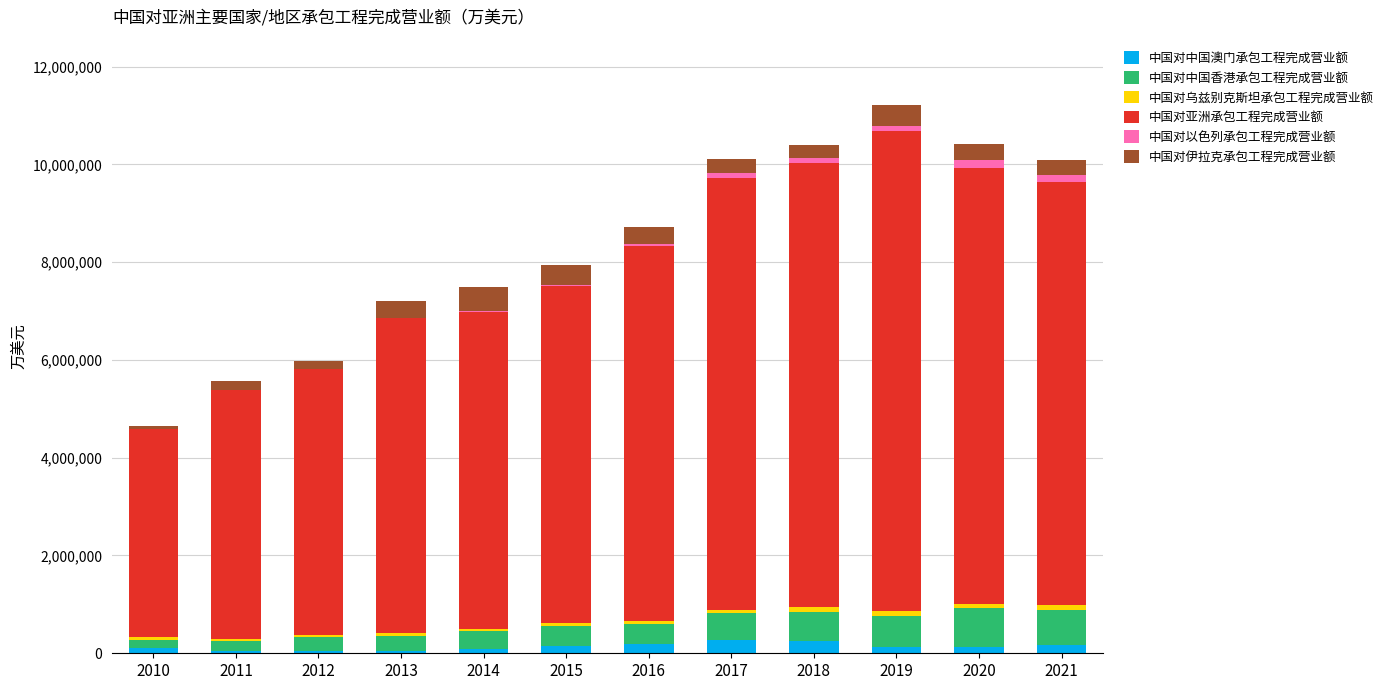

What is the highest value of the 中国对中国澳门承包工程完成营业额 series?

278641